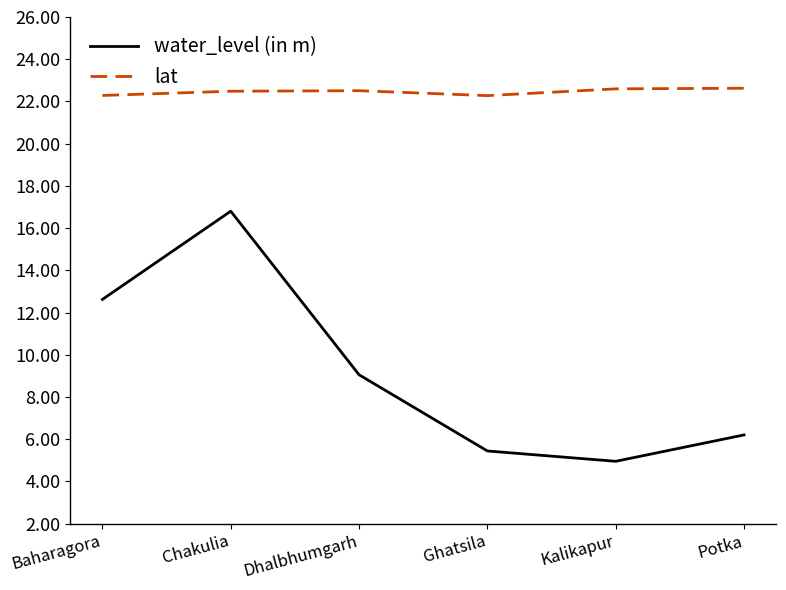

Which category has the lowest value in the water_level (in m) series?

Kalikapur